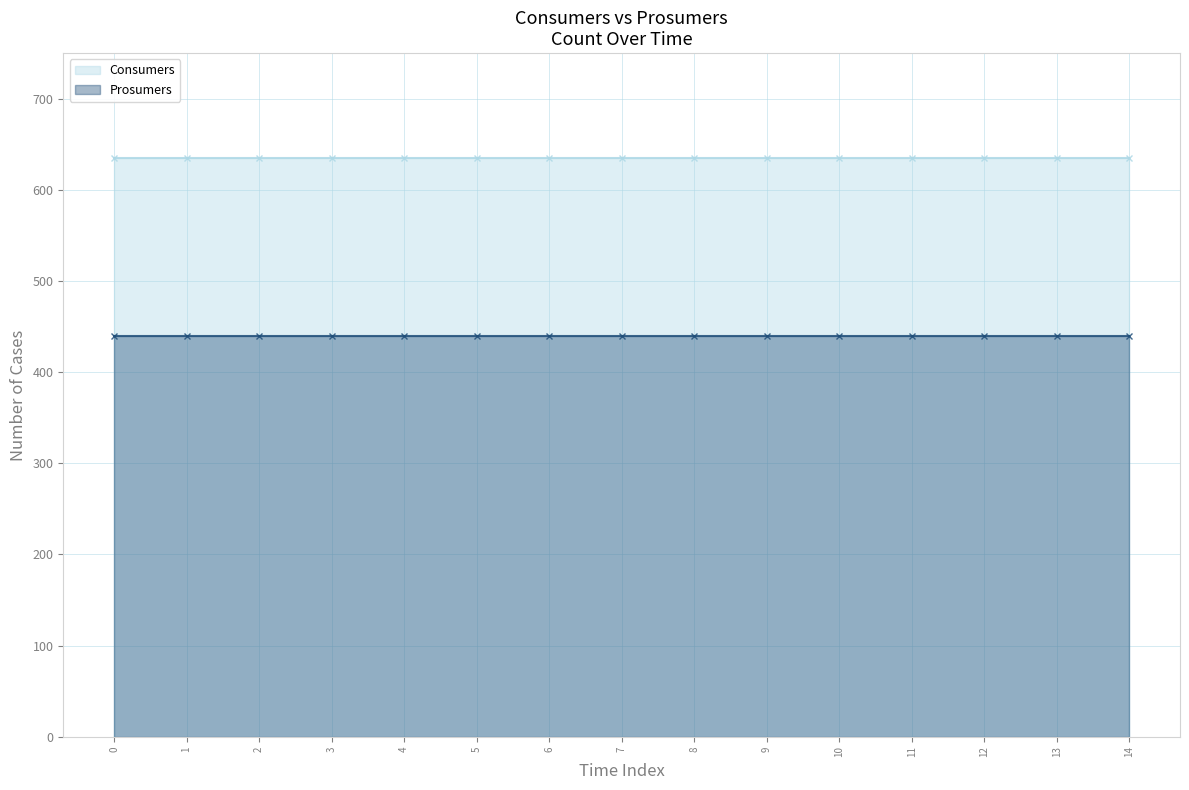

Read the Consumers value at 10.

635